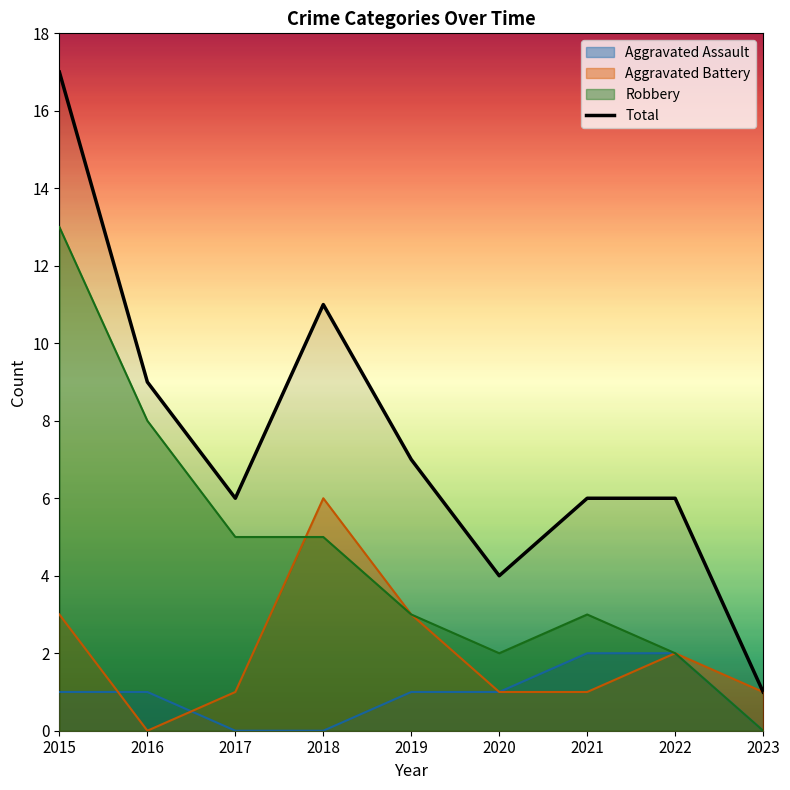

Is it true that the value at 2020 is 2?

False